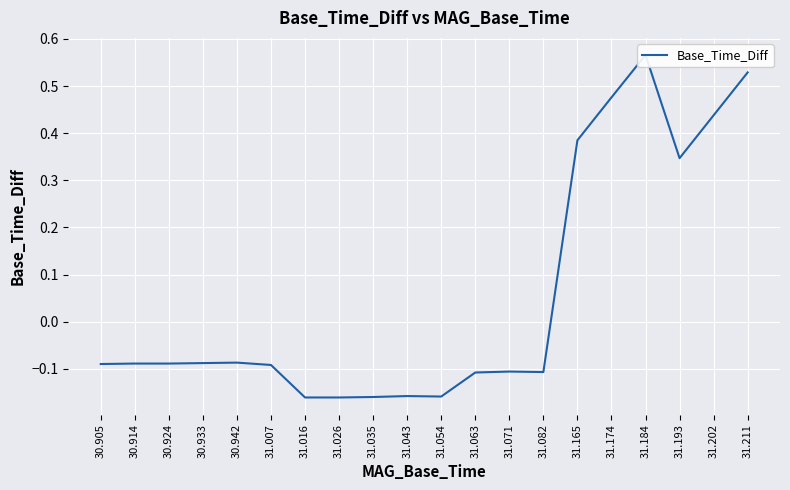

List the labels in order of value, largest first.

31.184, 31.211, 31.174, 31.202, 31.165, 31.193, 30.942, 30.933, 30.914, 30.924, 30.905, 31.007, 31.071, 31.082, 31.063, 31.043, 31.054, 31.035, 31.016, 31.026